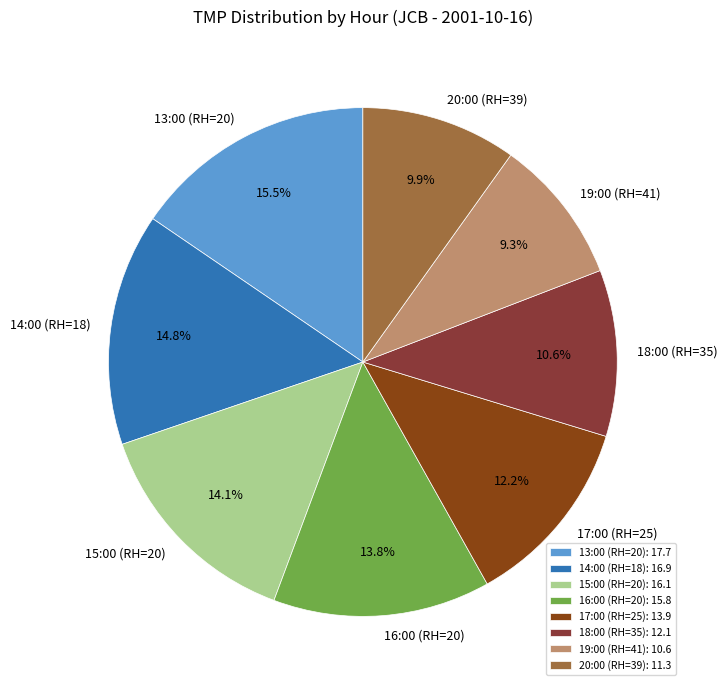

Combined, what portion of the pie is 18:00 (RH=35) and 20:00 (RH=39)?

20.5%